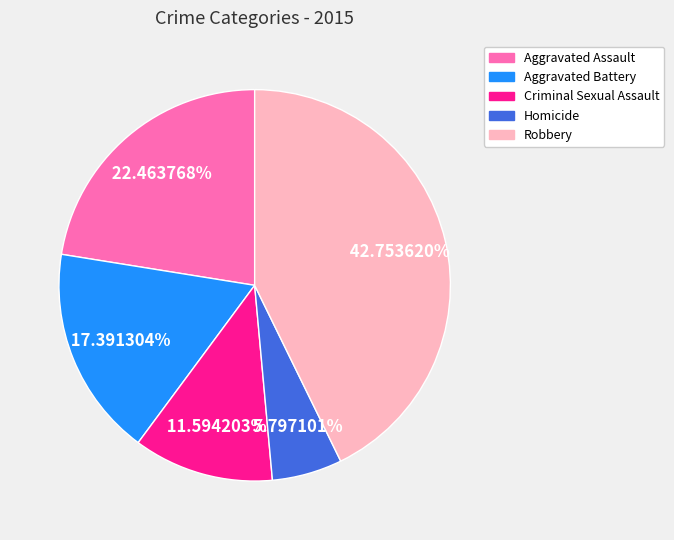

Is it true that Aggravated Battery is 17% of the pie?

True